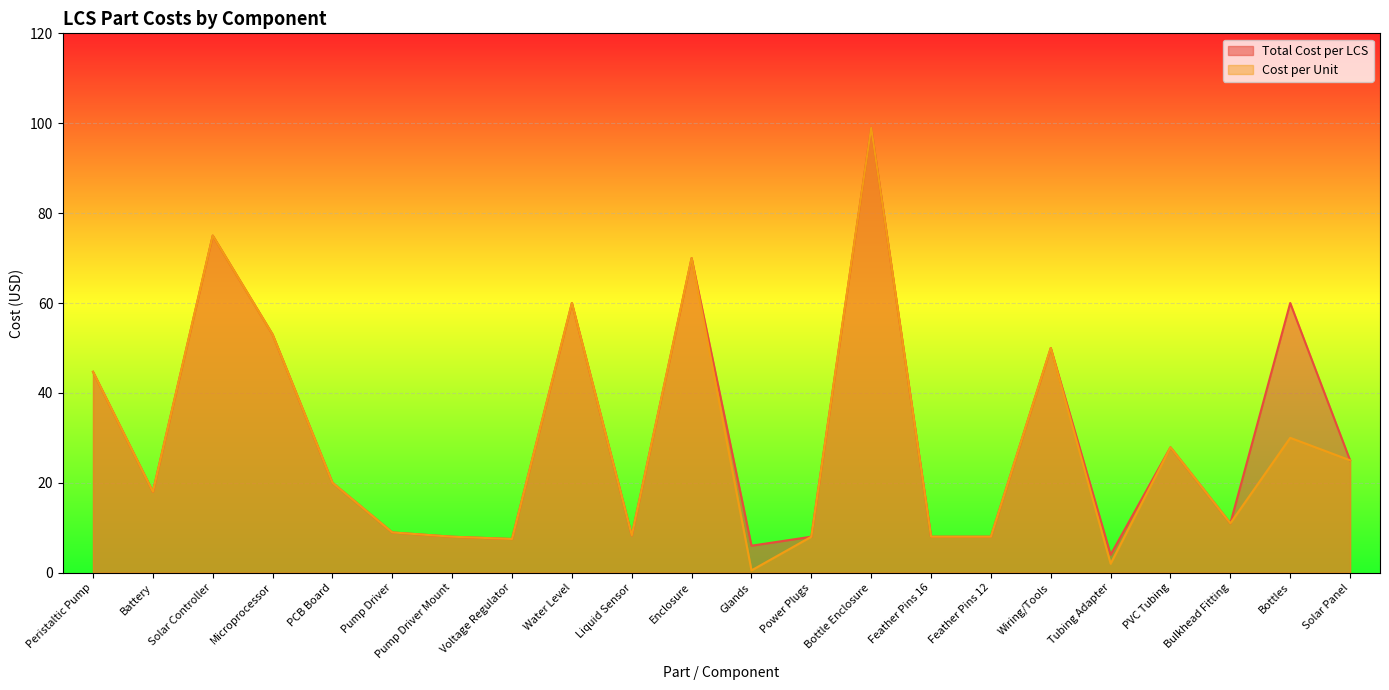

At which label does Cost per Unit first exceed 20?

Peristaltic Pump